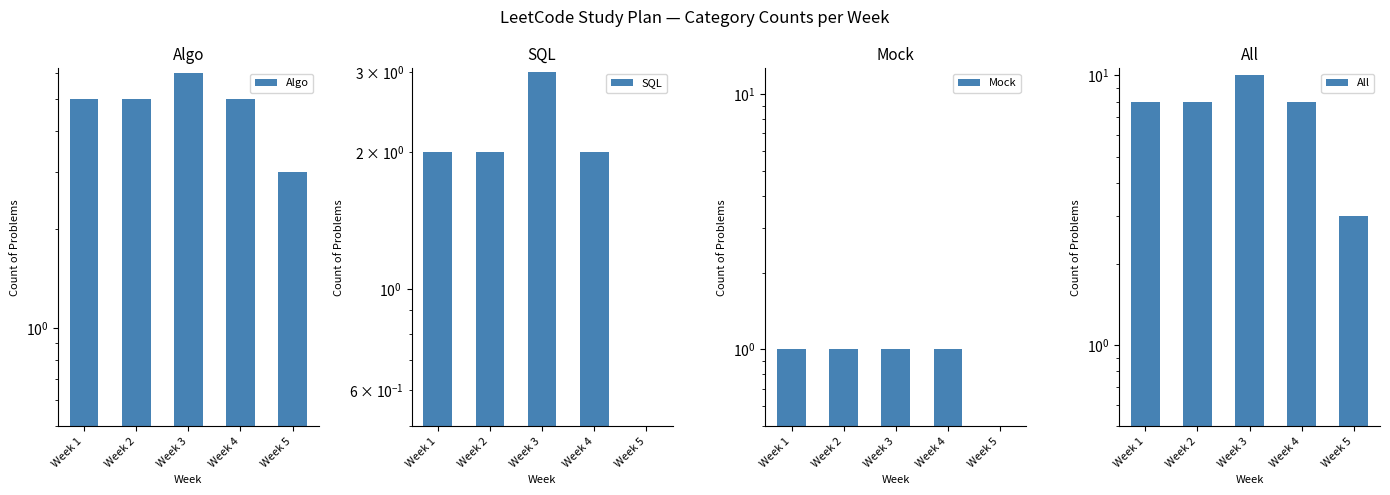

Which category has the highest value in the Mock series?

Week 1